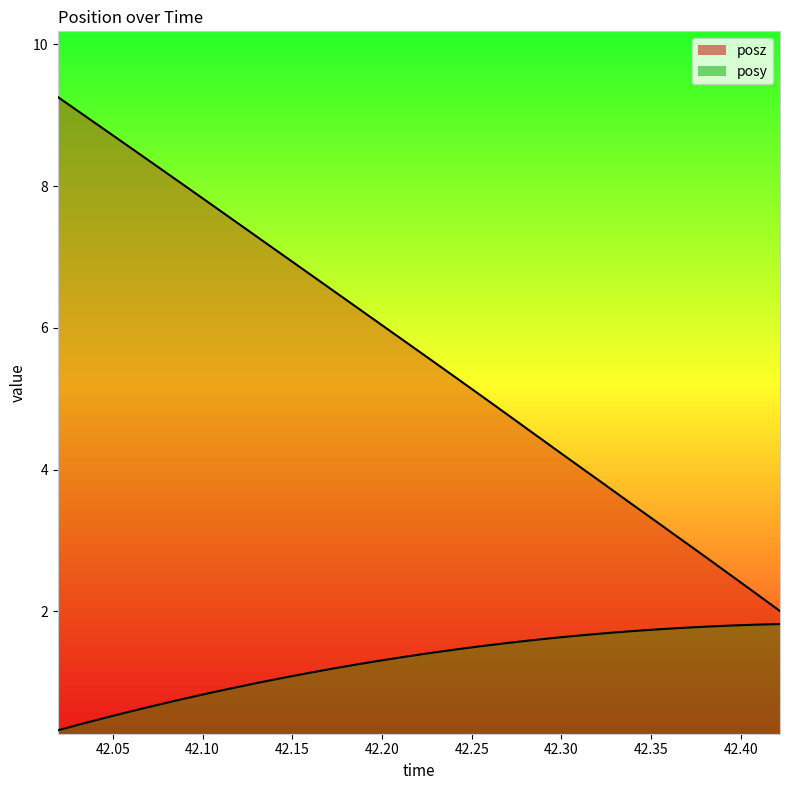

Reading right to left, list all the values displayed in this chart.

posy: 42.42188=1.8	42.40796=1.8	42.39404=1.8	42.38037=1.8	42.36621=1.8	42.35254=1.7	42.33838=1.7	42.32446=1.7	42.31128=1.7	42.29712=1.6	42.28345=1.6	42.26953=1.6	42.25537=1.5	42.24146=1.5	42.22778=1.4	42.21362=1.4	42.19995=1.3	42.18628=1.3	42.17236=1.2	42.15845=1.1	42.14429=1.1	42.13062=1.0	42.11646=0.9	42.10278=0.8	42.08862=0.8	42.07495=0.7	42.06104=0.6	42.04688=0.5	42.0332=0.4	42.01929=0.3
posz: 42.42188=2.0	42.40796=2.3	42.39404=2.5	42.38037=2.8	42.36621=3.0	42.35254=3.3	42.33838=3.5	42.32446=3.8	42.31128=4.0	42.29712=4.3	42.28345=4.5	42.26953=4.8	42.25537=5.0	42.24146=5.3	42.22778=5.5	42.21362=5.8	42.19995=6.0	42.18628=6.3	42.17236=6.5	42.15845=6.8	42.14429=7.0	42.13062=7.3	42.11646=7.5	42.10278=7.8	42.08862=8.0	42.07495=8.3	42.06104=8.5	42.04688=8.8	42.0332=9.0	42.01929=9.3